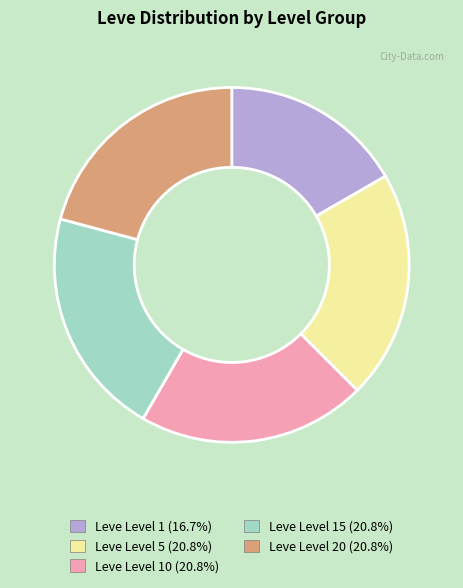

Does any single category account for the majority?

No